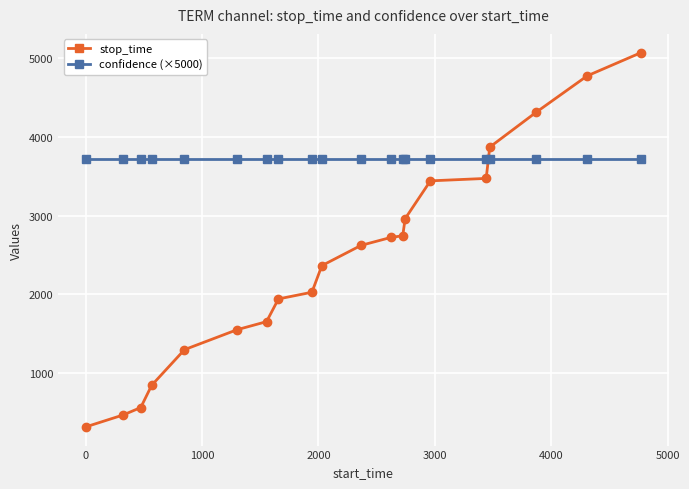

List the series in order of their peak value, lowest first.

confidence (×5000), stop_time